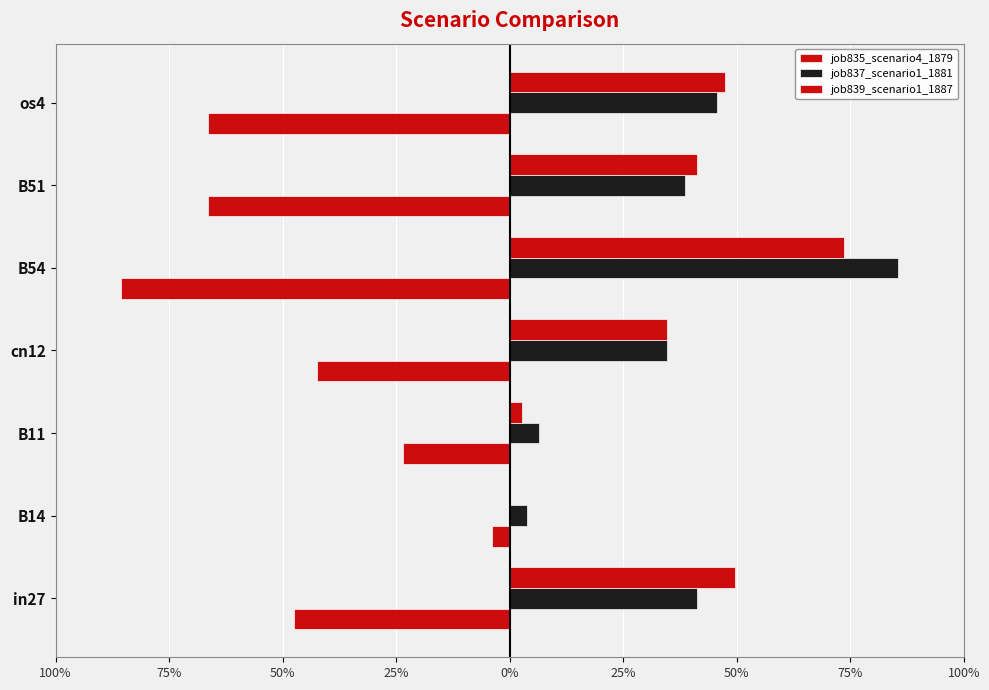

Are the bars grouped side by side (vs. stacked)?

Yes